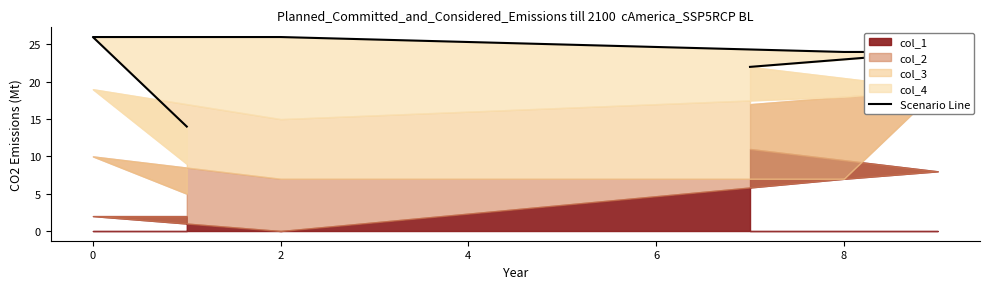

Reading left to right, what are all the values shown in this chart?

14	26	26	24	24	22